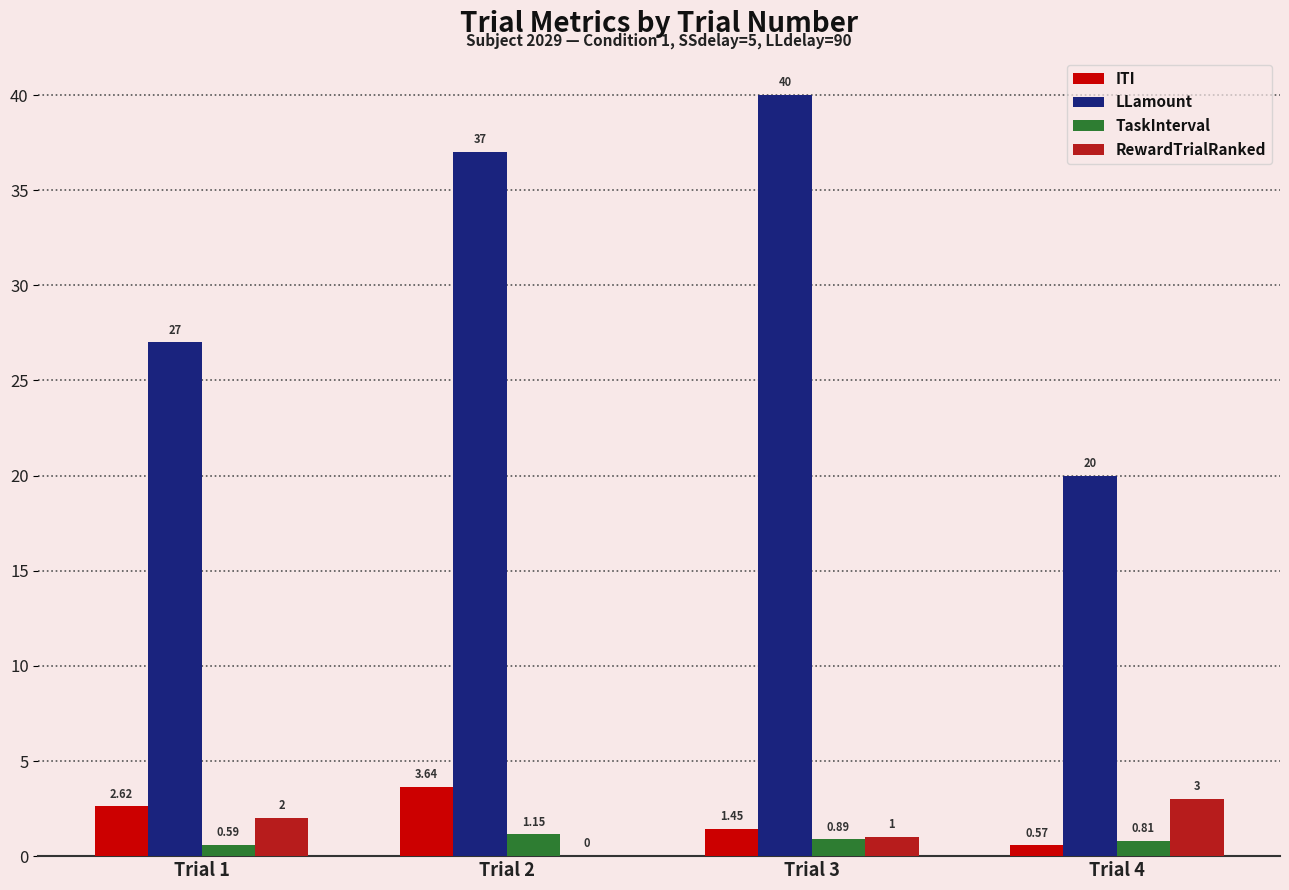

What is the sum of all LLamount values?

124.0